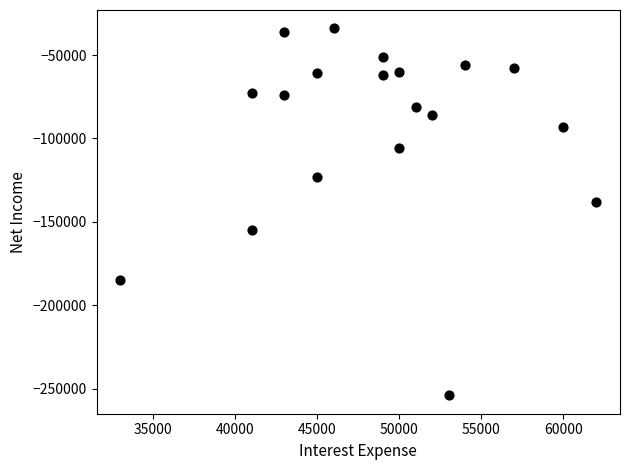

What is the range of Y values (max minus min)?

220000